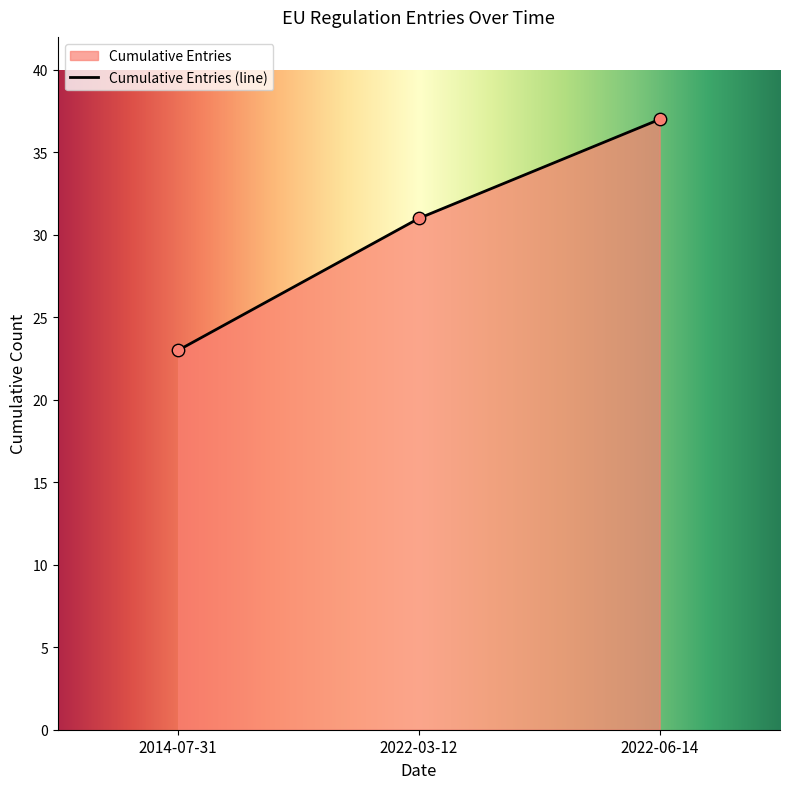

What is the ratio of the value at 2014-07-31 to the value at 2022-03-12?

0.7